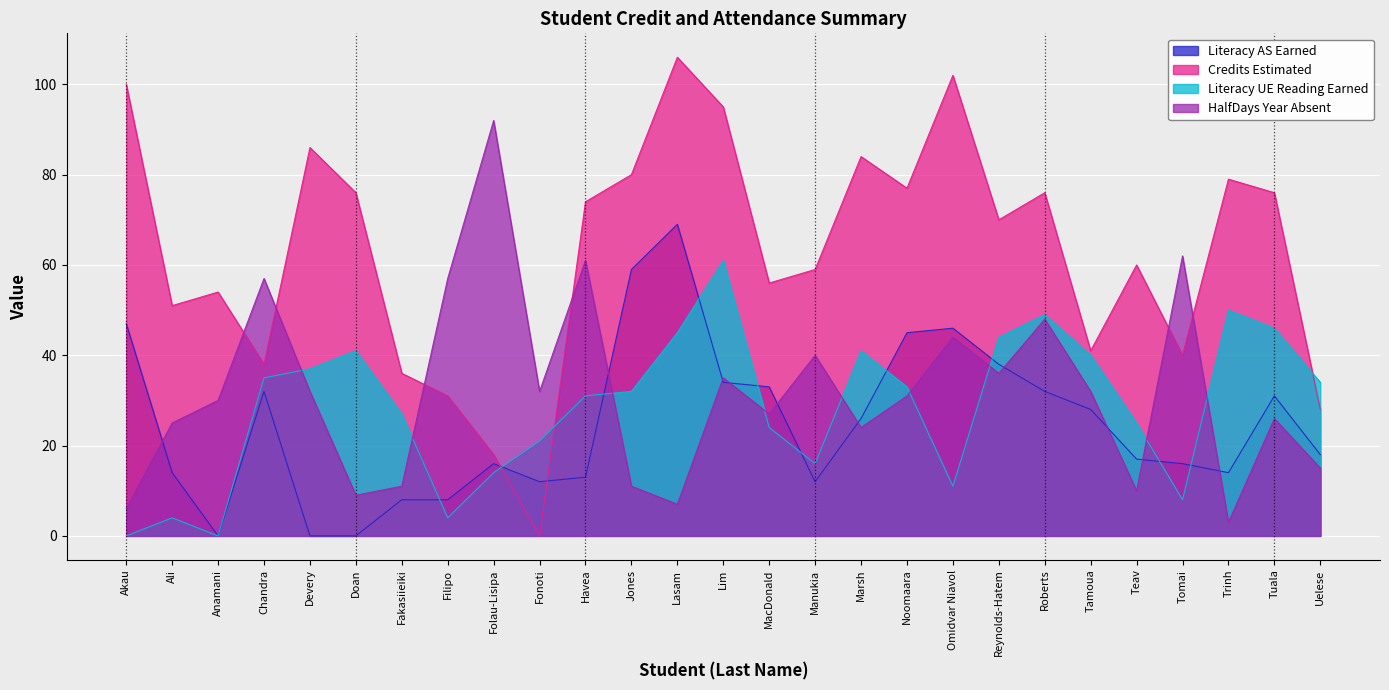

The value of HalfDays Year Absent at Lasam is 7. True or false?

True